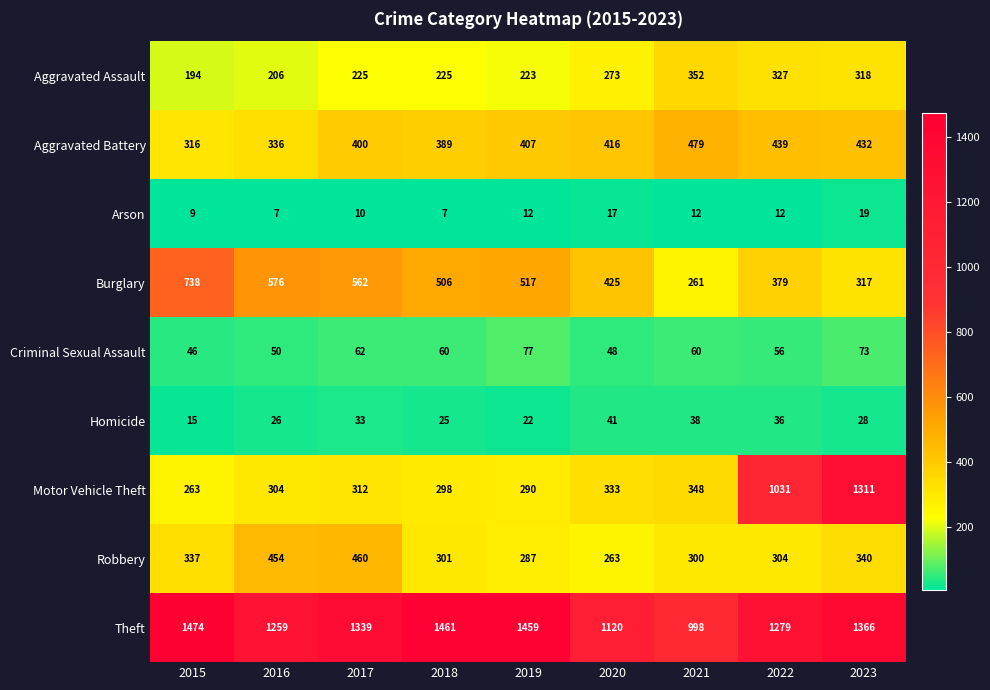

Is it true that Arson equals 4 at 2018?

False